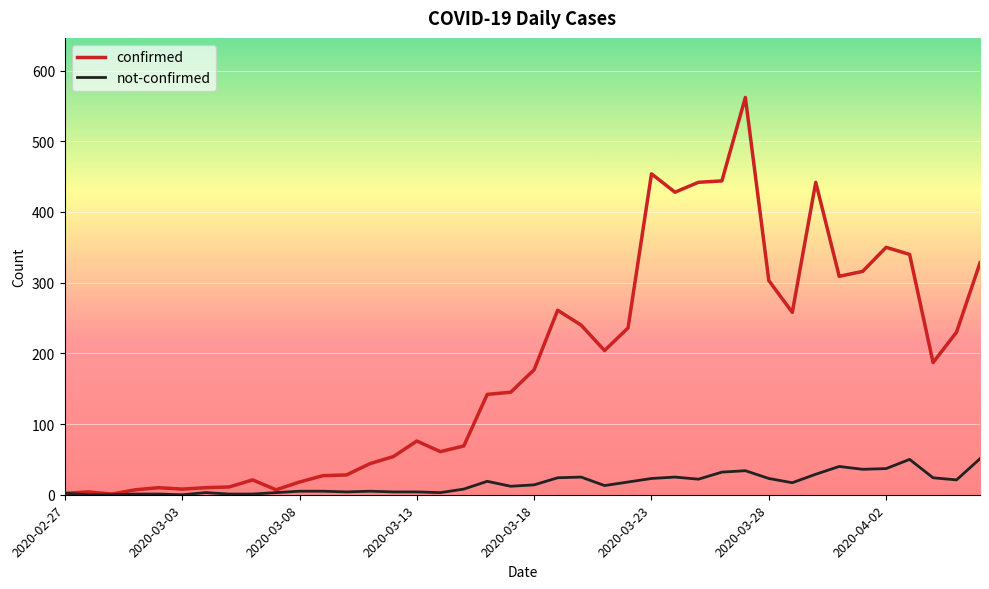

What is the greatest value displayed?

562